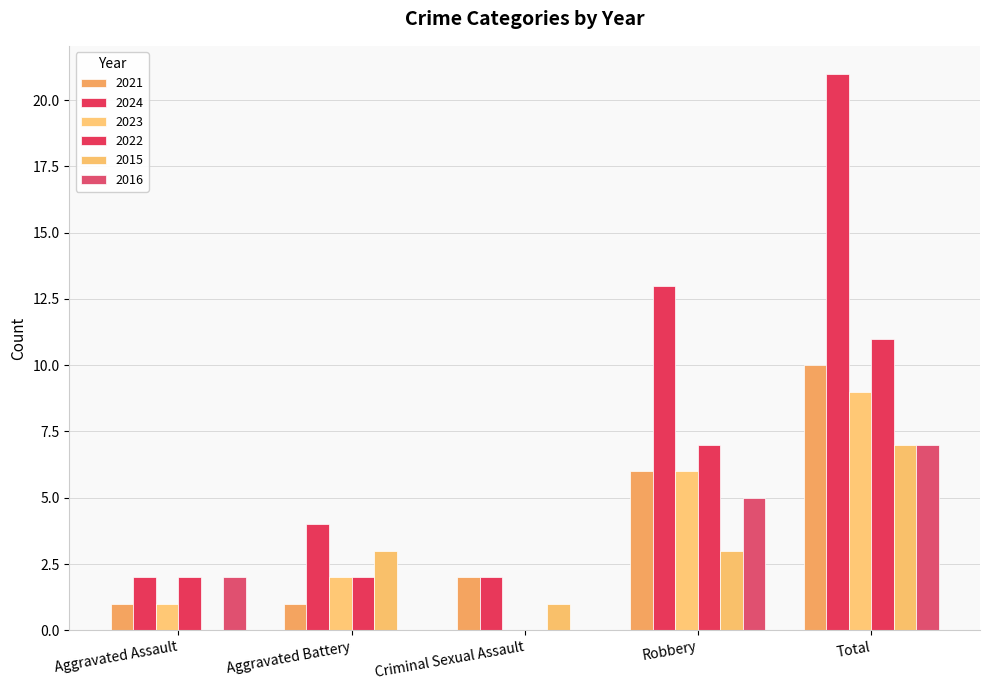

True or false: 2015 has a value of 1 at Aggravated Battery.

False